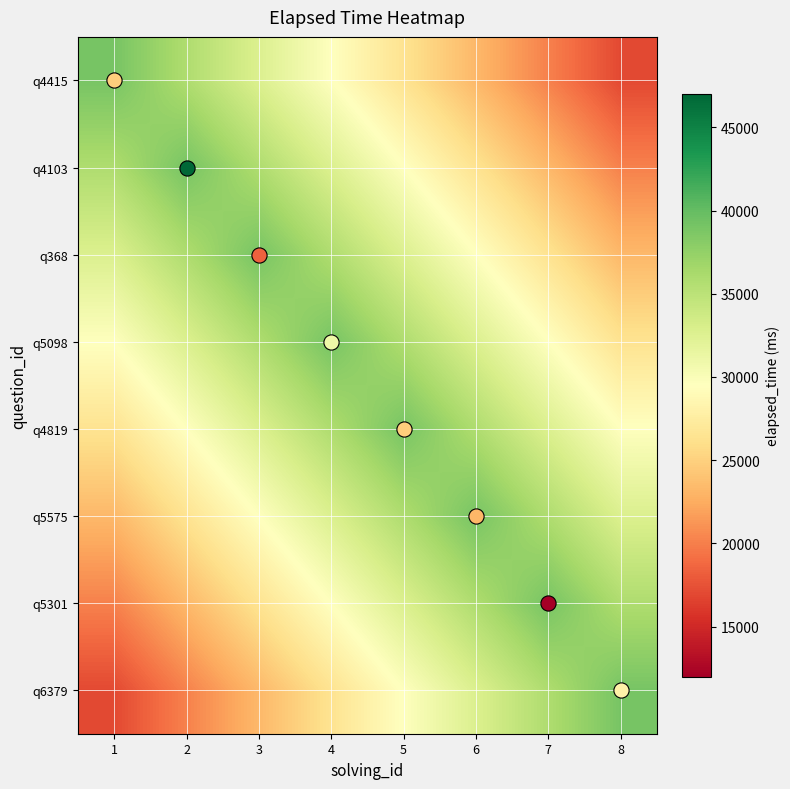

Reading right to left, what are all the values shown in this chart?

q4415: 8=17000.0	7=20142.9	6=23285.7	5=26428.6	4=29571.4	3=32714.3	2=35857.1	1=39000.0
q4103: 8=20142.9	7=23285.7	6=26428.6	5=29571.4	4=32714.3	3=35857.1	2=39000.0	1=35857.1
q368: 8=23285.7	7=26428.6	6=29571.4	5=32714.3	4=35857.1	3=39000.0	2=35857.1	1=32714.3
q5098: 8=26428.6	7=29571.4	6=32714.3	5=35857.1	4=39000.0	3=35857.1	2=32714.3	1=29571.4
q4819: 8=29571.4	7=32714.3	6=35857.1	5=39000.0	4=35857.1	3=32714.3	2=29571.4	1=26428.6
q5575: 8=32714.3	7=35857.1	6=39000.0	5=35857.1	4=32714.3	3=29571.4	2=26428.6	1=23285.7
q5301: 8=35857.1	7=39000.0	6=35857.1	5=32714.3	4=29571.4	3=26428.6	2=23285.7	1=20142.9
q6379: 8=39000.0	7=35857.1	6=32714.3	5=29571.4	4=26428.6	3=23285.7	2=20142.9	1=17000.0